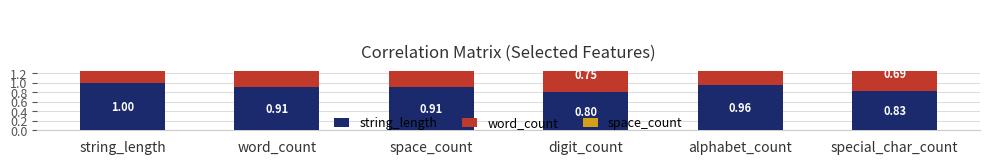

Is it true that word_count equals 0.3 at special_char_count?

False